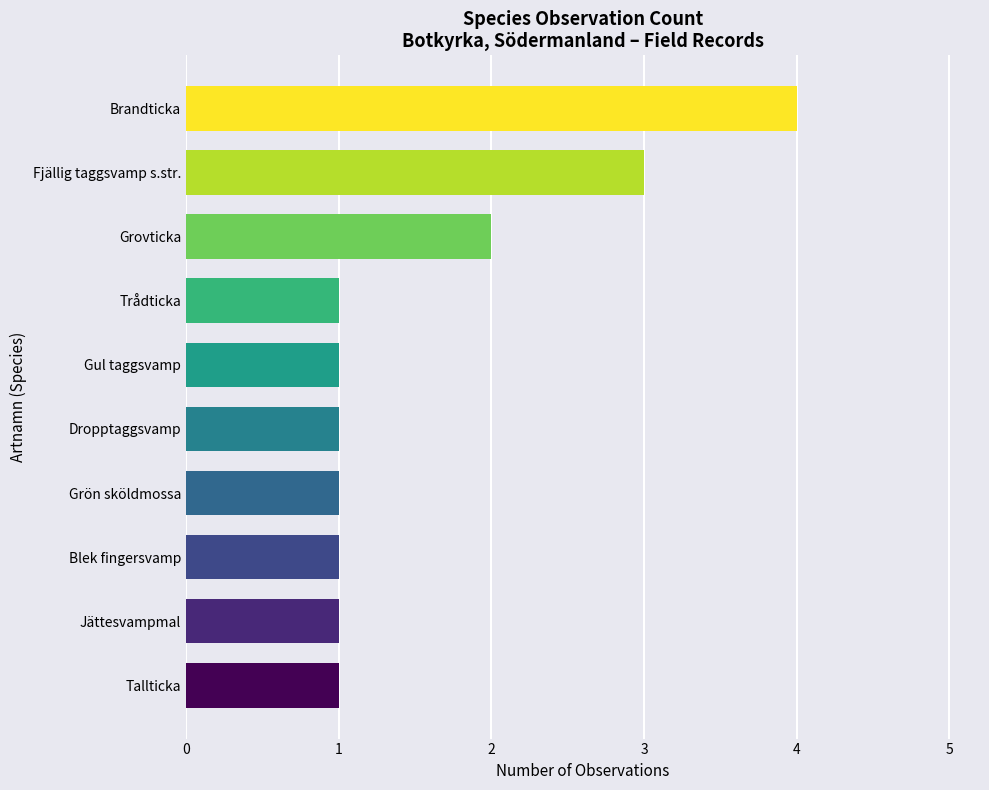

What is the change in value from Grovticka to Fjällig taggsvamp s.str.?

+1